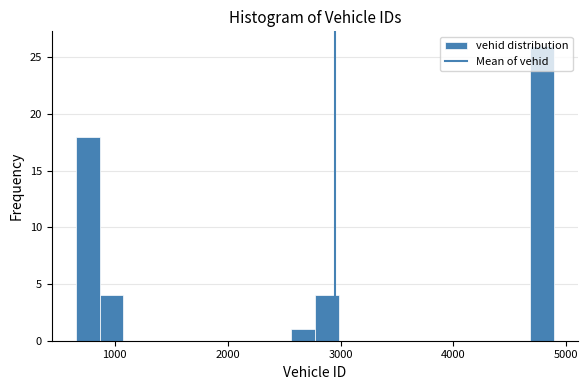

Read against the x-axis, roughly where is the centre of the tallest bar?

4800